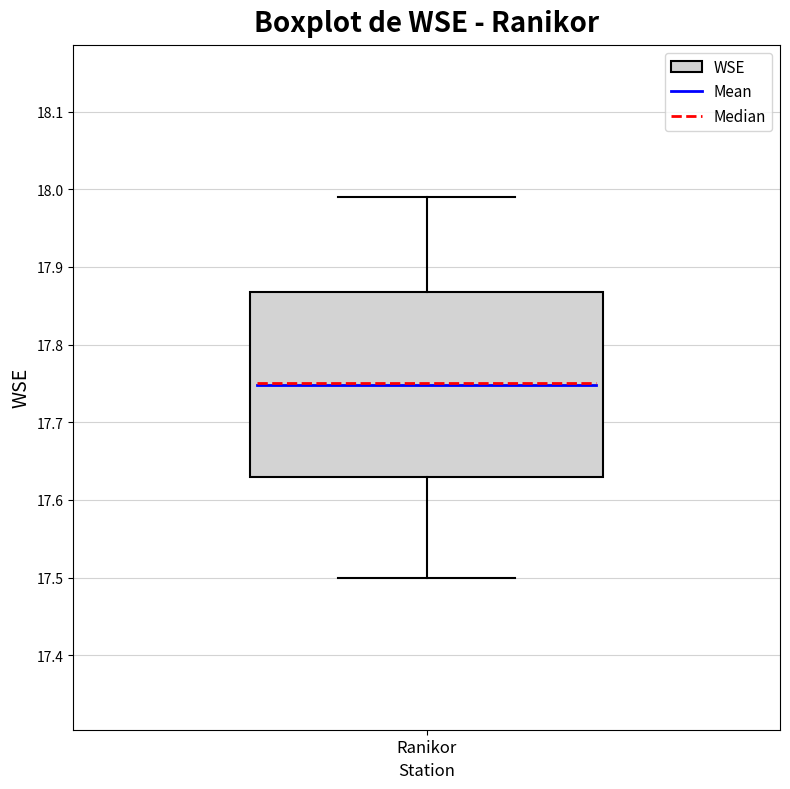

Transcribe this box plot: give where the median line is, the range the box spans, and where the two whiskers end, as read against the y-axis. The values are not printed on the chart, so give them approximately, as read against the axis.

median 17.75, box 17.63 to 17.87, whiskers 17.50 to 17.99